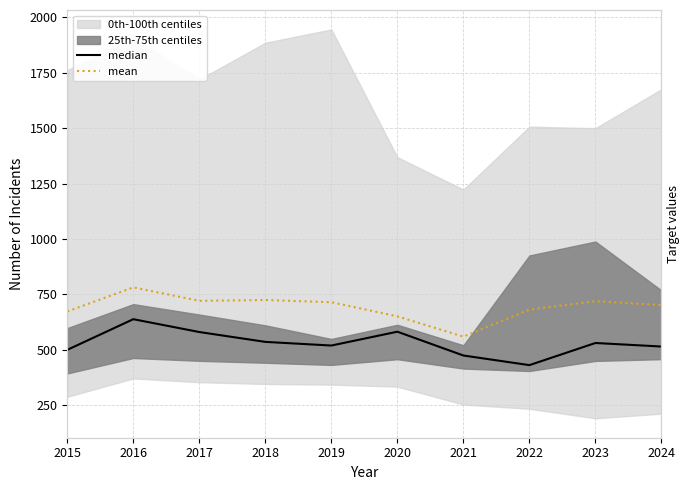

True or false: median and mean intersect in this chart.

False